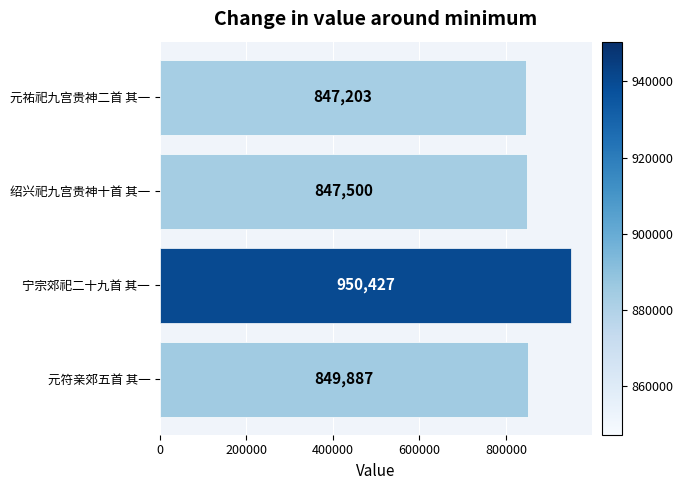

Which label corresponds to the largest value in the chart?

宁宗郊祀二十九首 其一